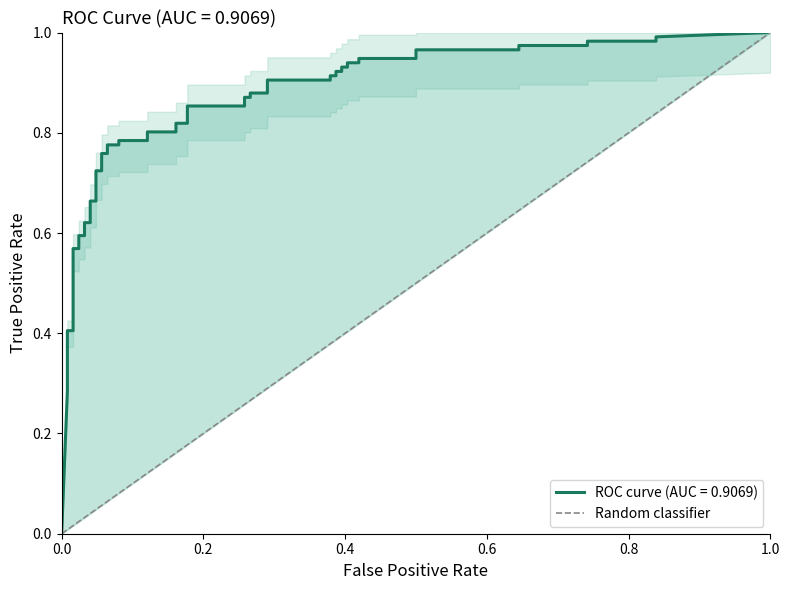

True or false: the data shows -1 at 0.0.

False